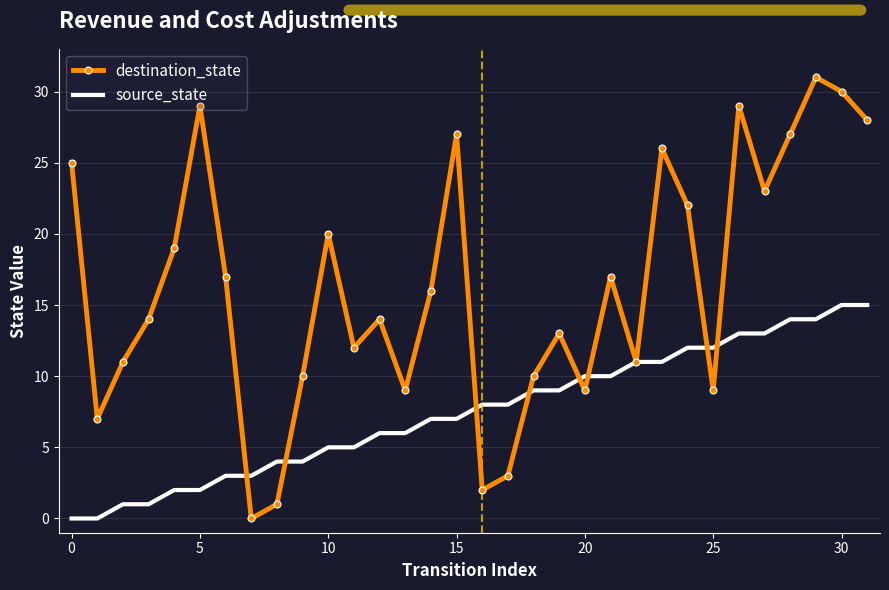

Which series has the largest range (max minus min)?

destination_state